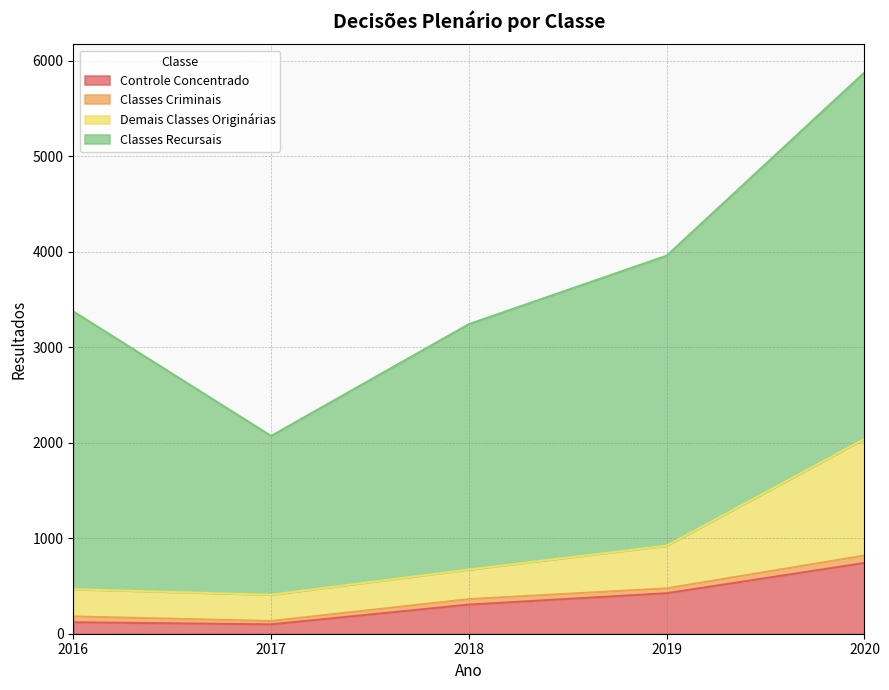

Is it true that Controle Concentrado equals 638 at 2019?

False